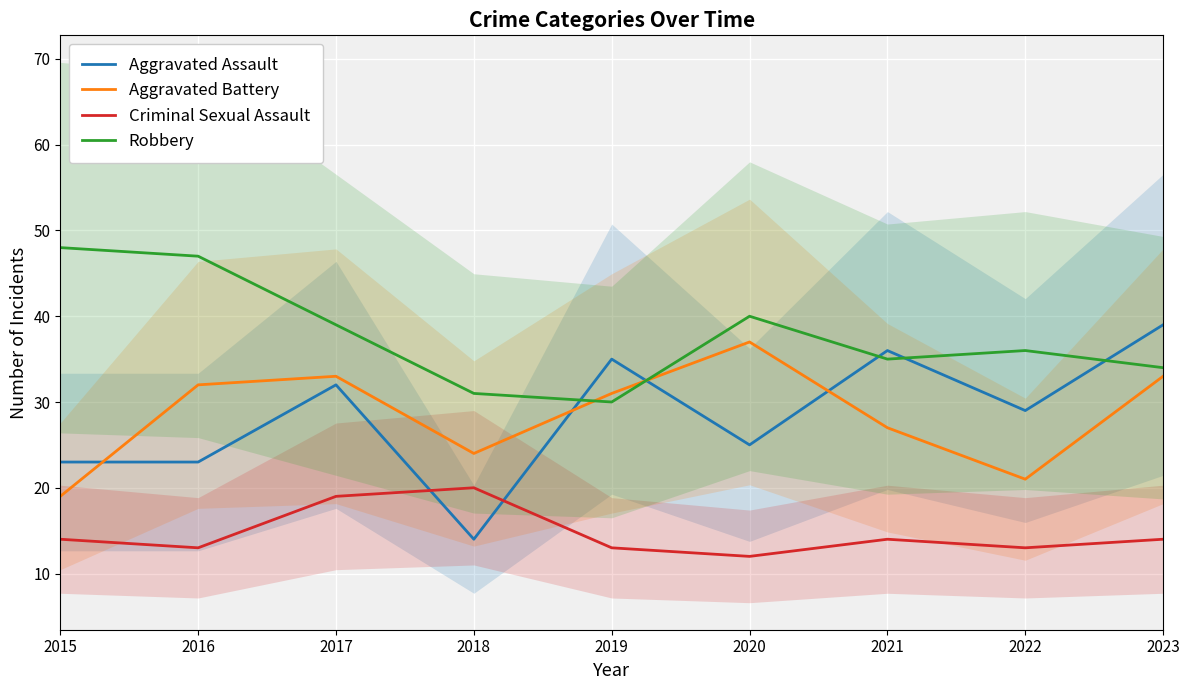

What is the difference between the maximum and minimum values in the Aggravated Assault series?

25